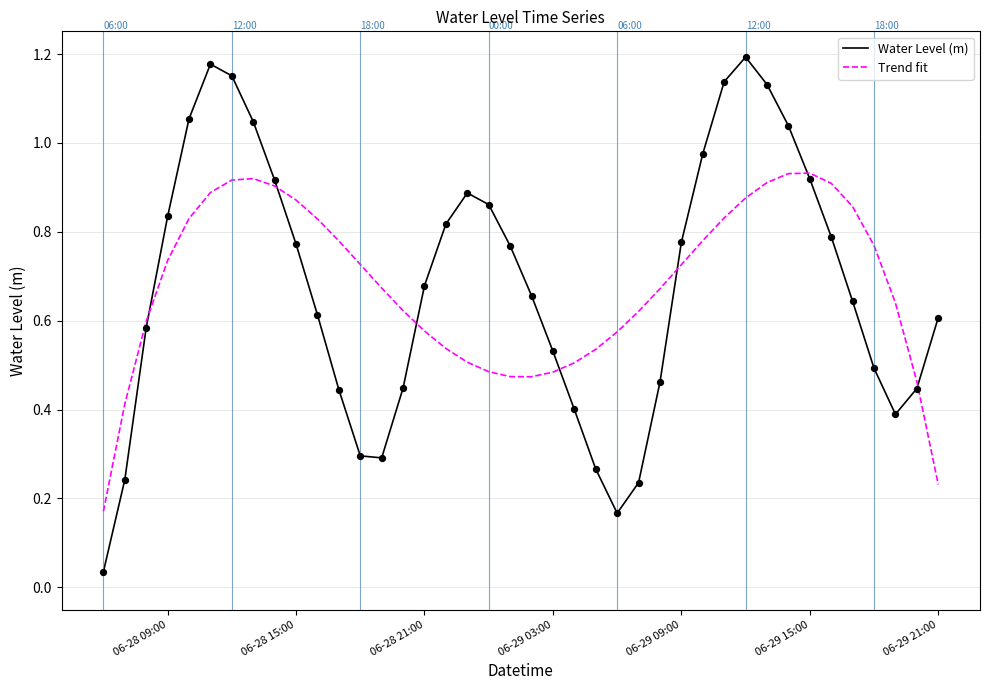

True or false: Water Level (m) and Trend fit cross at least once.

True